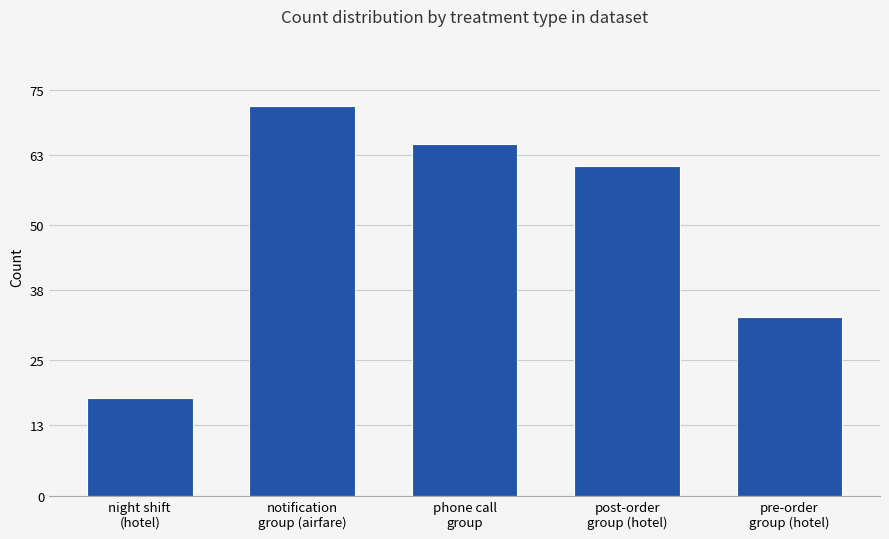

What is the sum of all values?

249